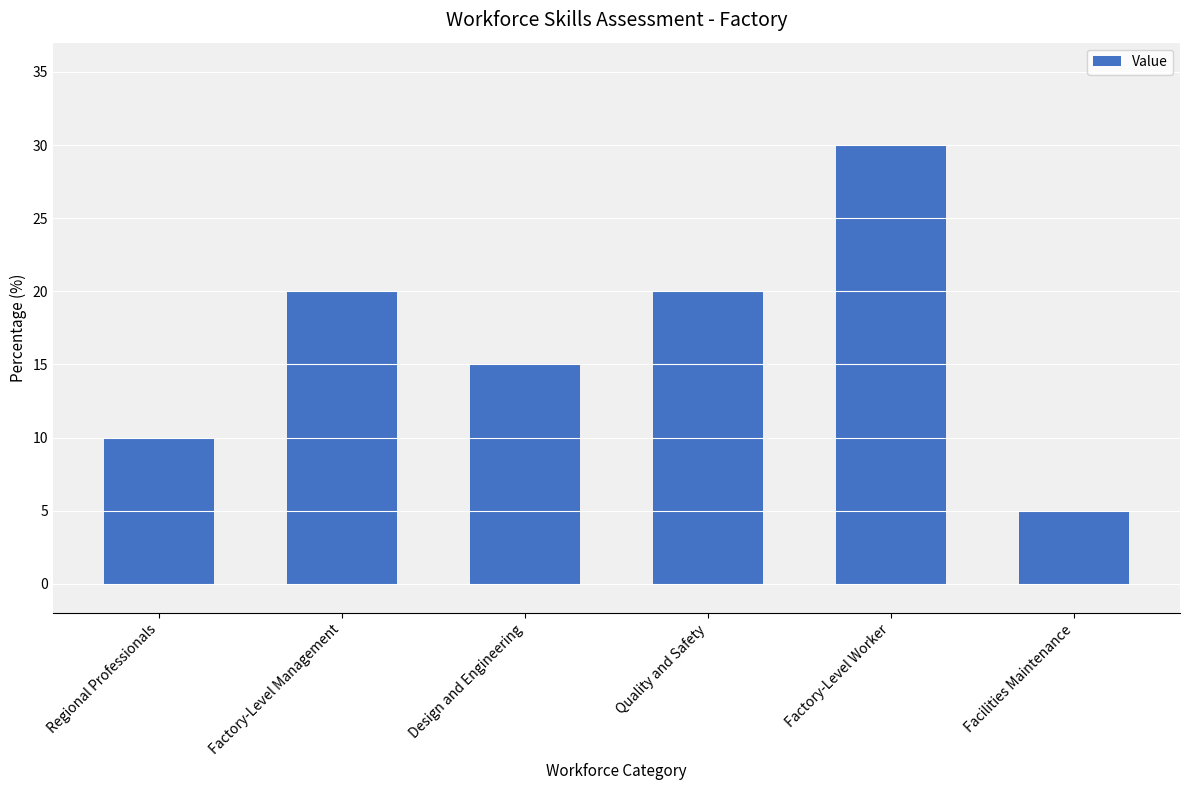

What is the ratio of the value at Quality and Safety to the value at Facilities Maintenance?

4.0